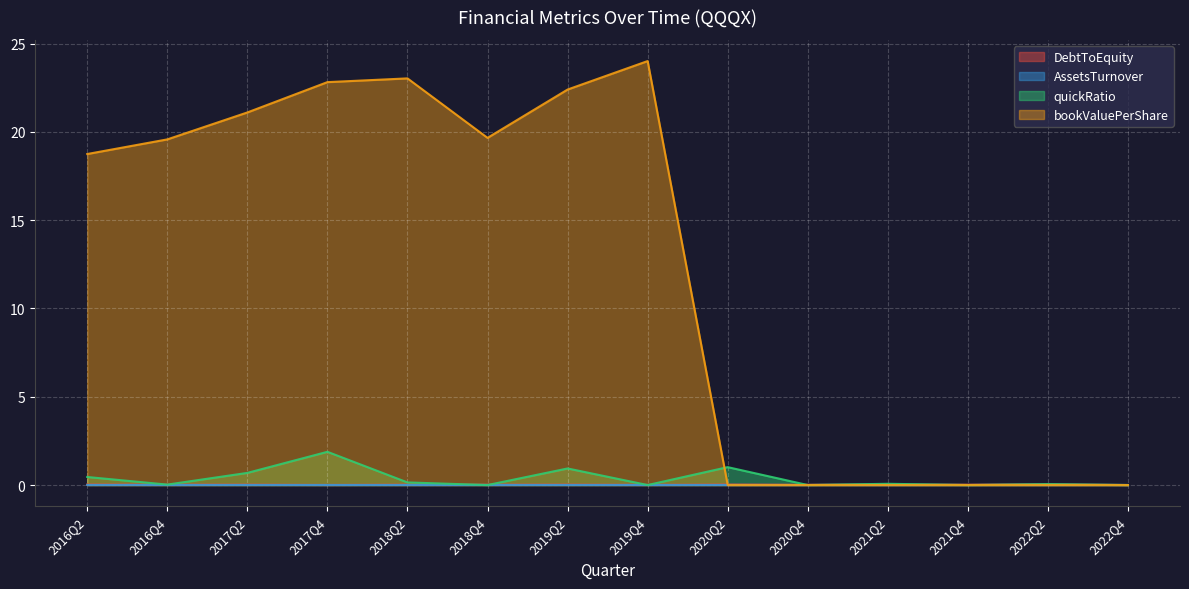

Which series has the largest range (max minus min)?

bookValuePerShare